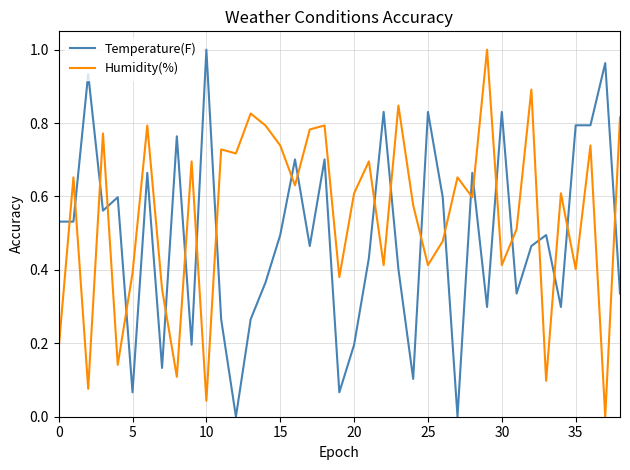

True or false: Humidity(%) and Temperature(F) cross at least once.

True